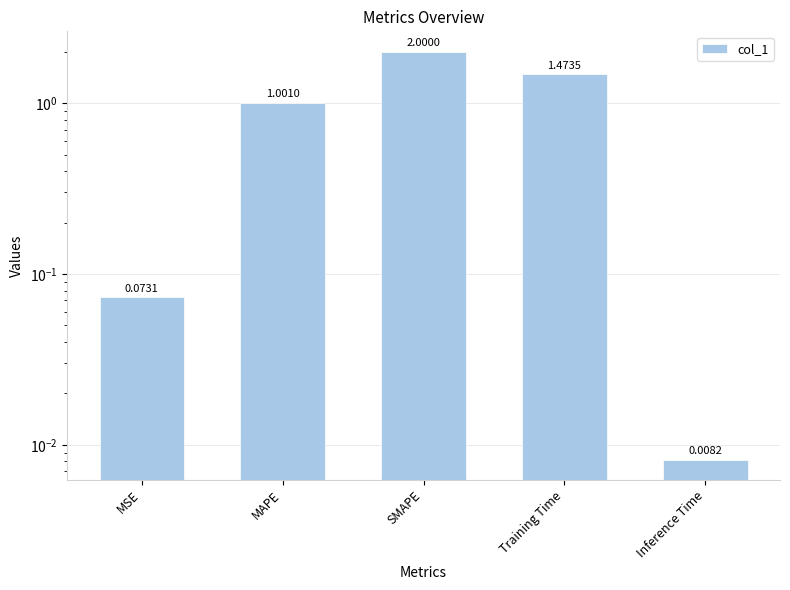

List the labels in order of value, largest first.

SMAPE, Training Time, MAPE, MSE, Inference Time